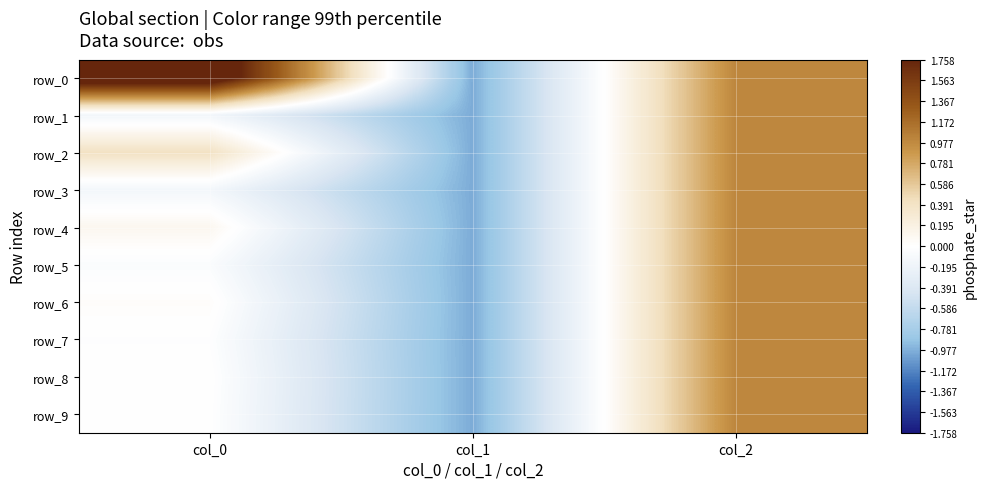

Is it true that row_1 equals -1.0 at col_1?

True